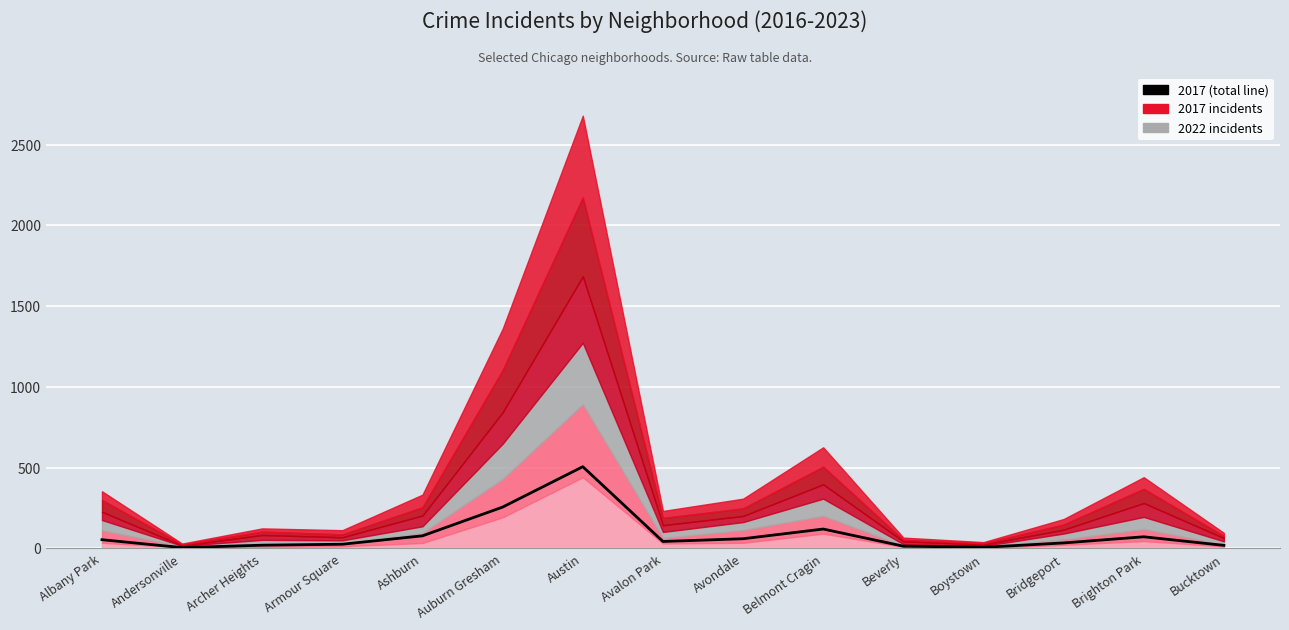

Read the value at Avalon Park.

43